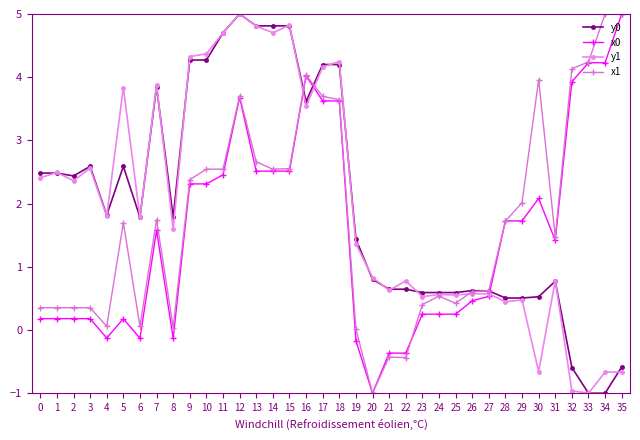

What is the maximum value for y1?

5.0